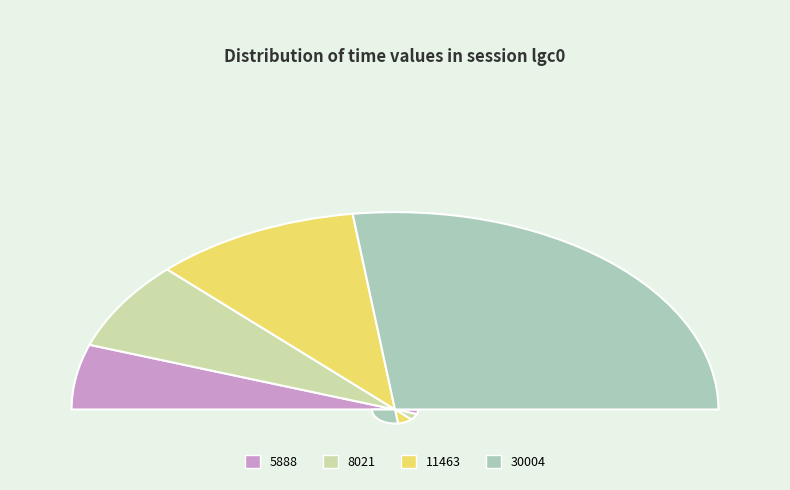

Does any single category account for the majority?

Yes